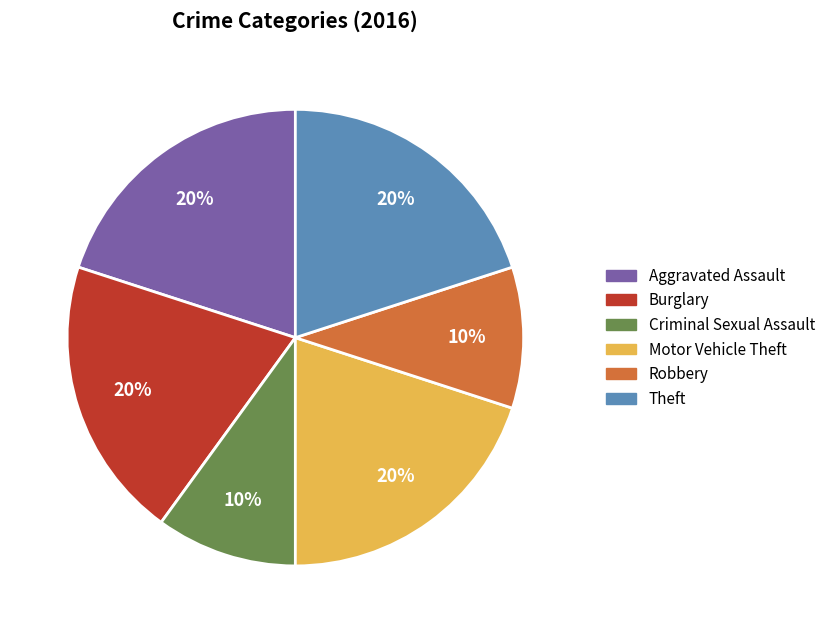

Is Theft the majority of the pie?

No